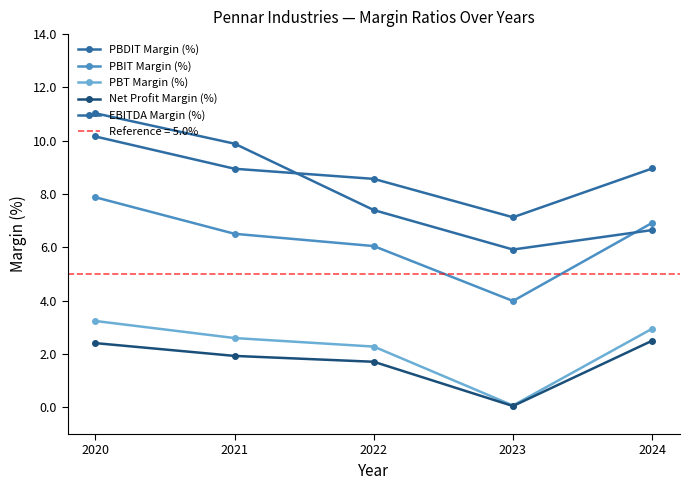

At which label does PBDIT Margin (%) reach its minimum?

2023